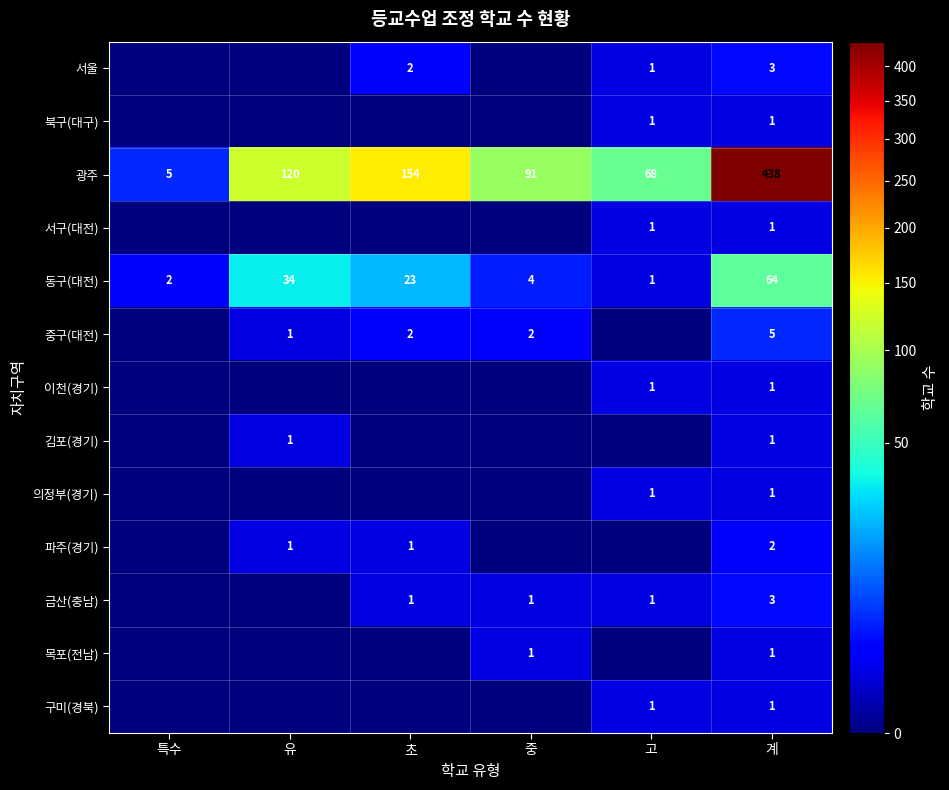

Which has a higher value, 계 or 고?

계